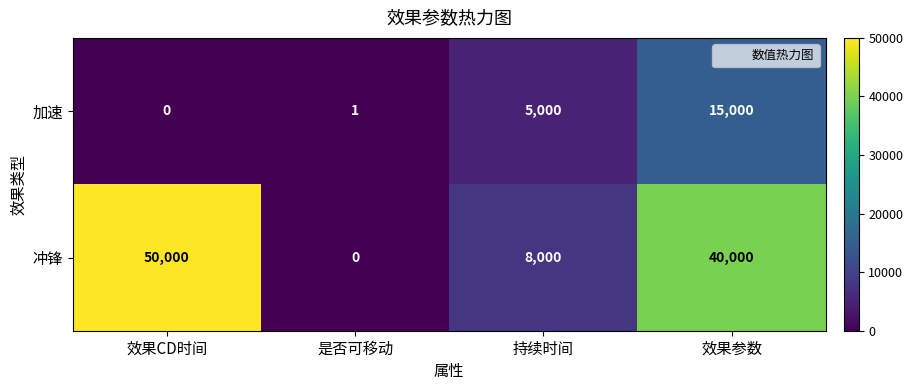

Count the number of data series in this chart.

2